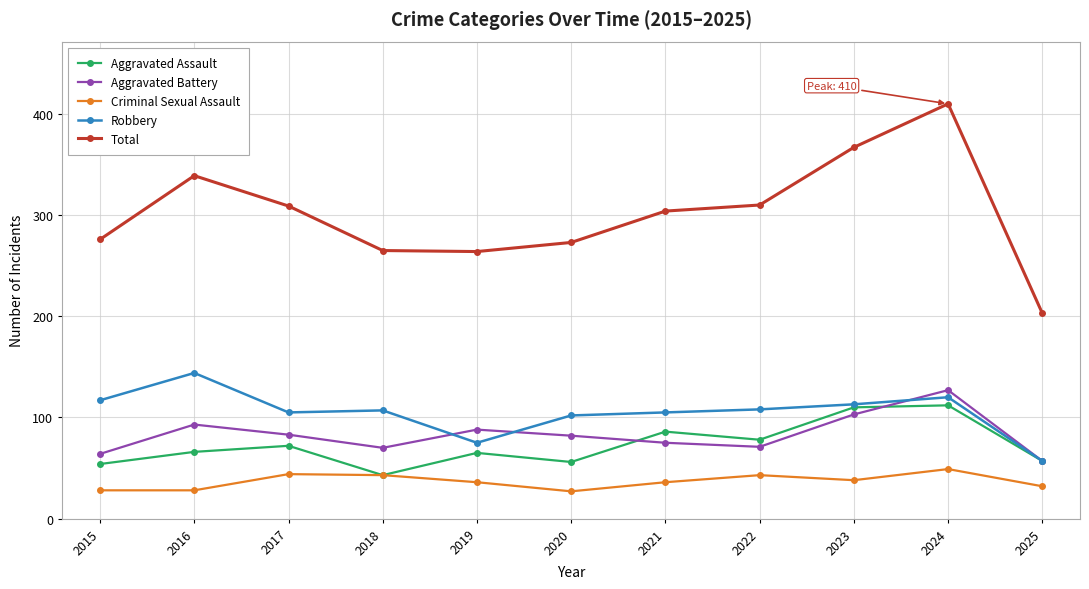

What is the average value of the Robbery series?

105